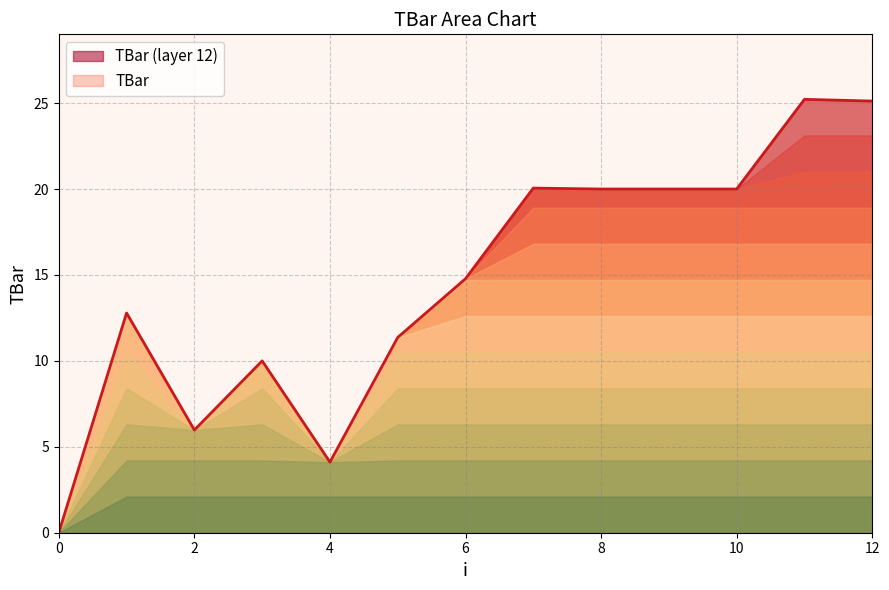

What is the sum of all values?

189.4